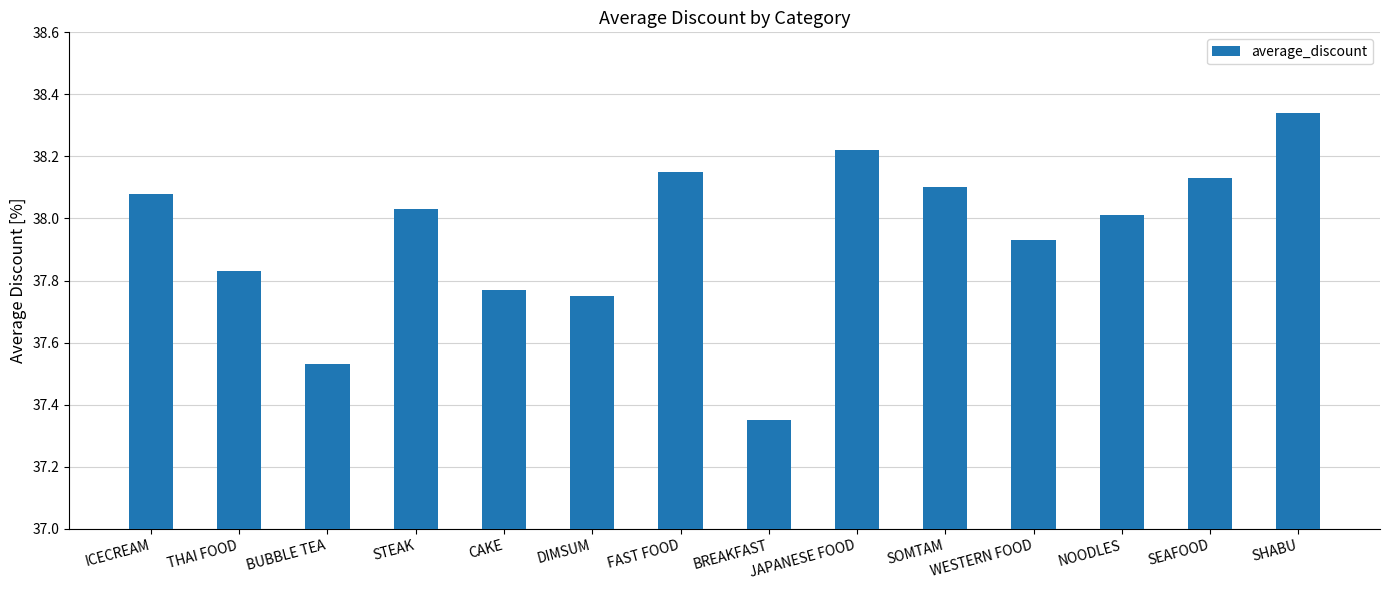

Which has a higher value, WESTERN FOOD or BUBBLE TEA?

WESTERN FOOD